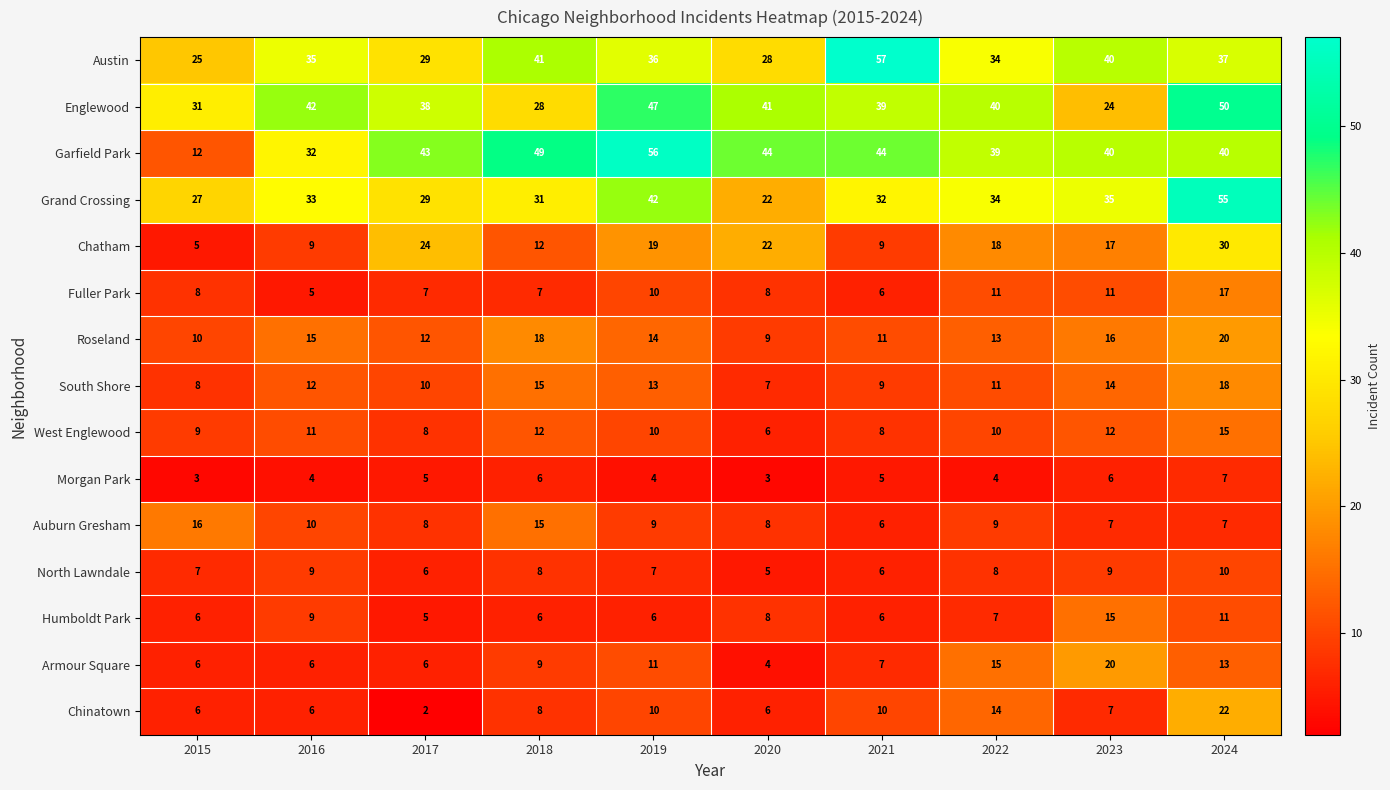

What is the spread (max minus min) of values at 2022?

36